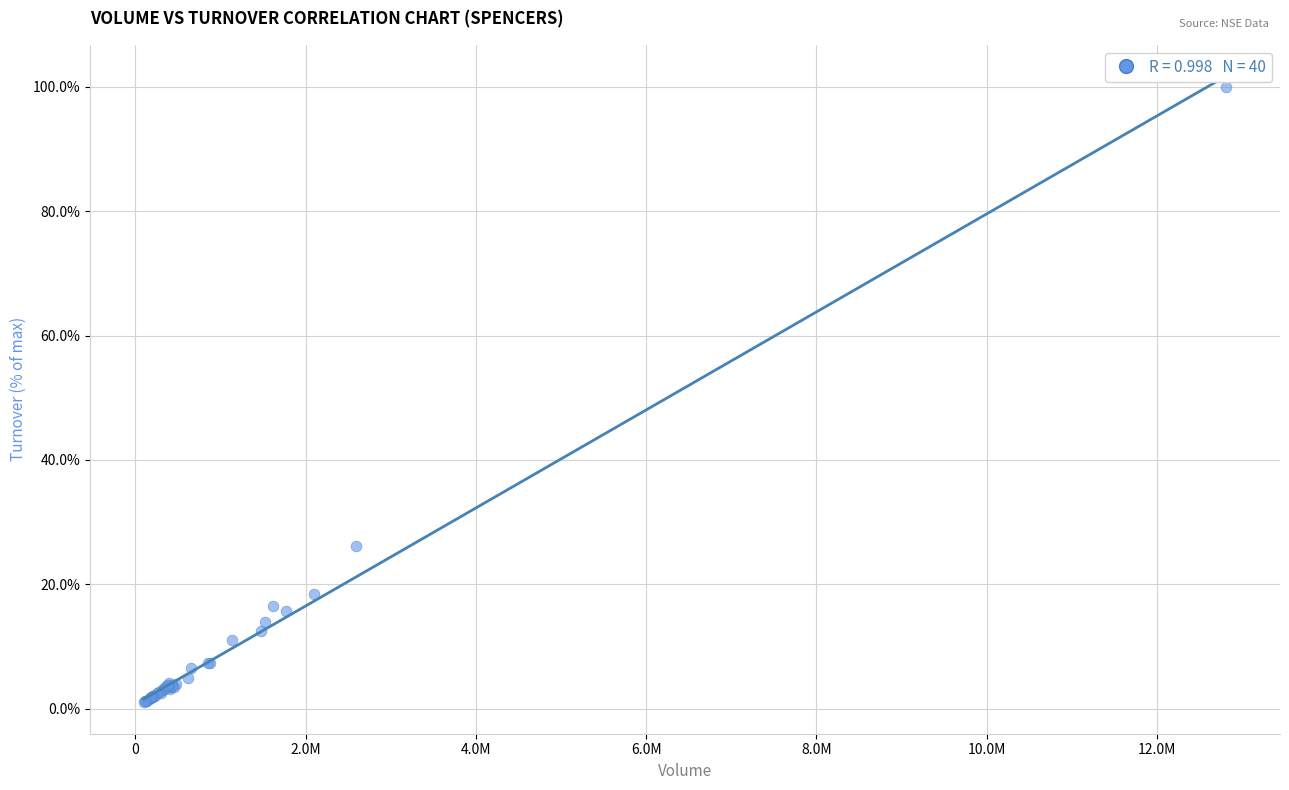

What Y value in the scatter plot is closest to 50?

26.1